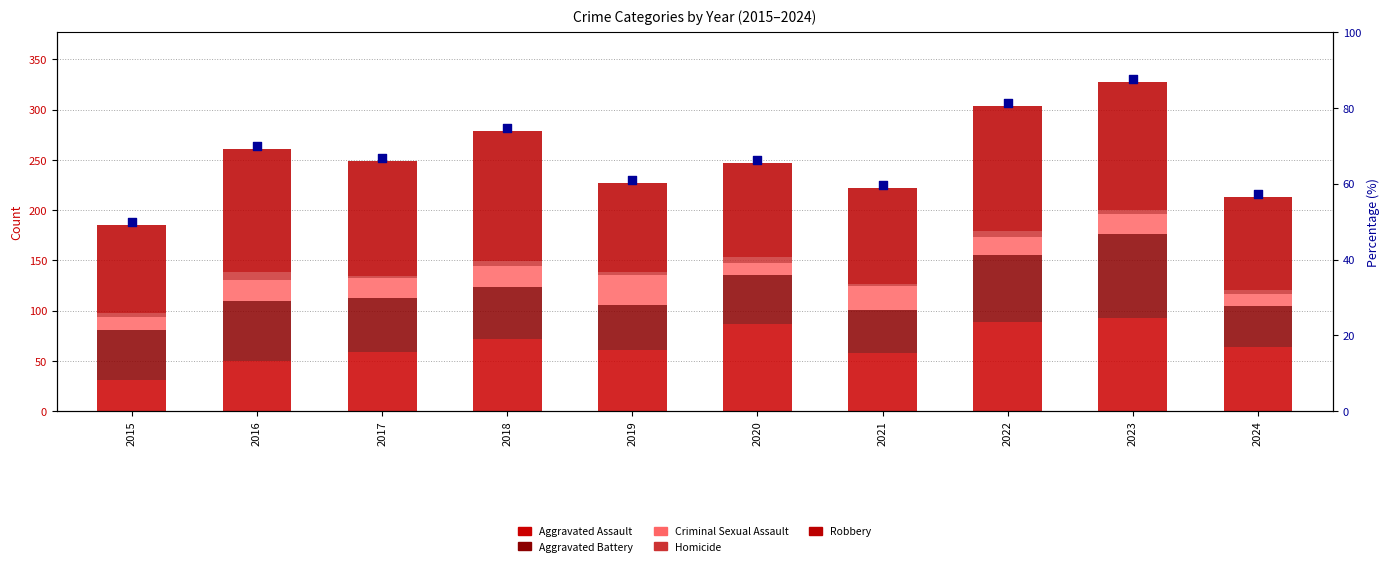

Which series contains the lowest Y value?

Homicide